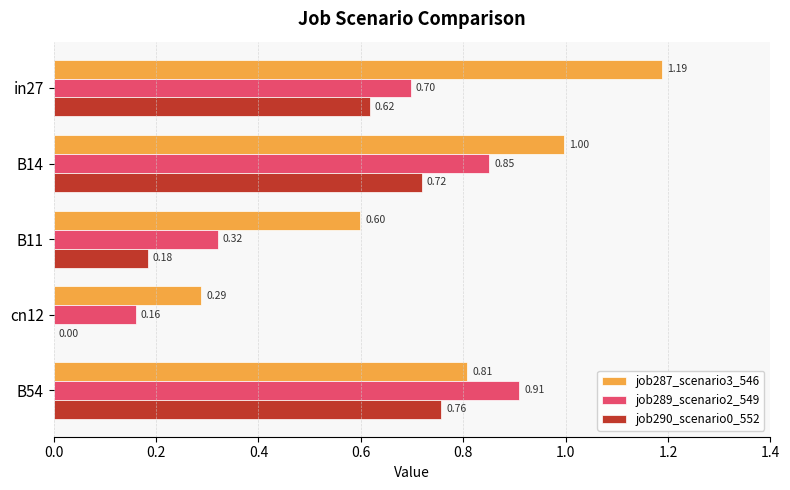

What is the sum of the job290_scenario0_552 values at cn12 and in27?

0.6